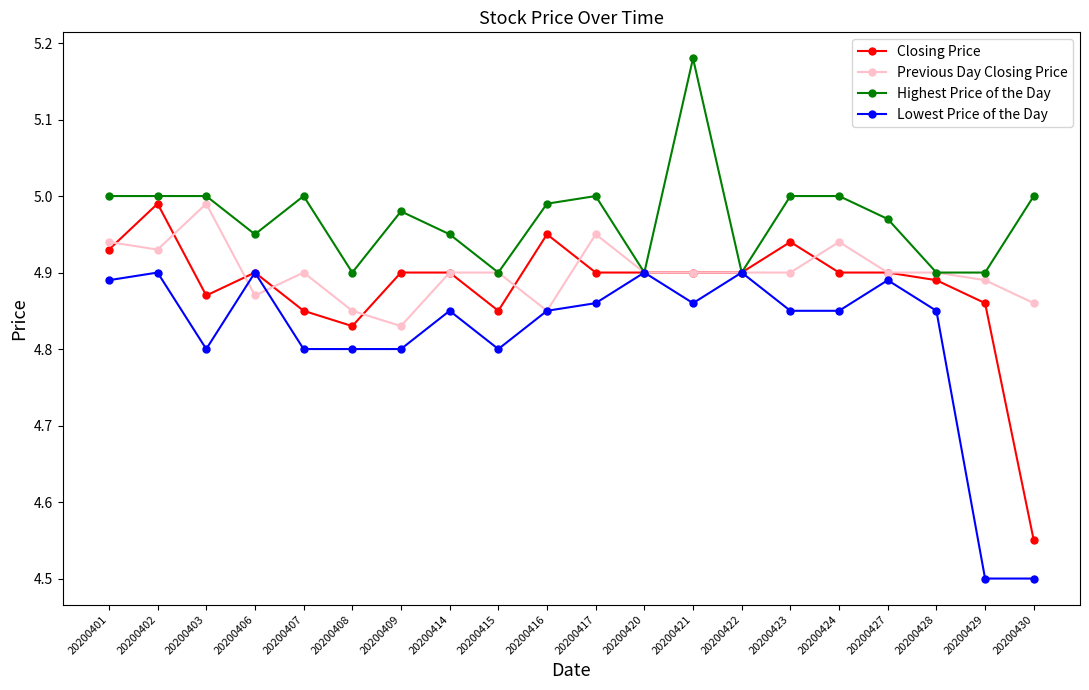

Where is the first local maximum for Previous Day Closing Price?

20200403